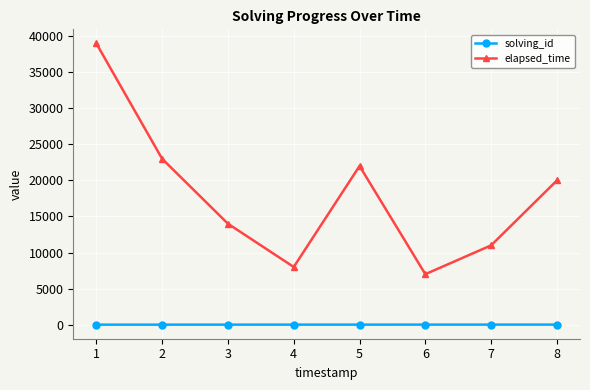

What is the value of the elapsed_time point at the 7th from the left?

11000